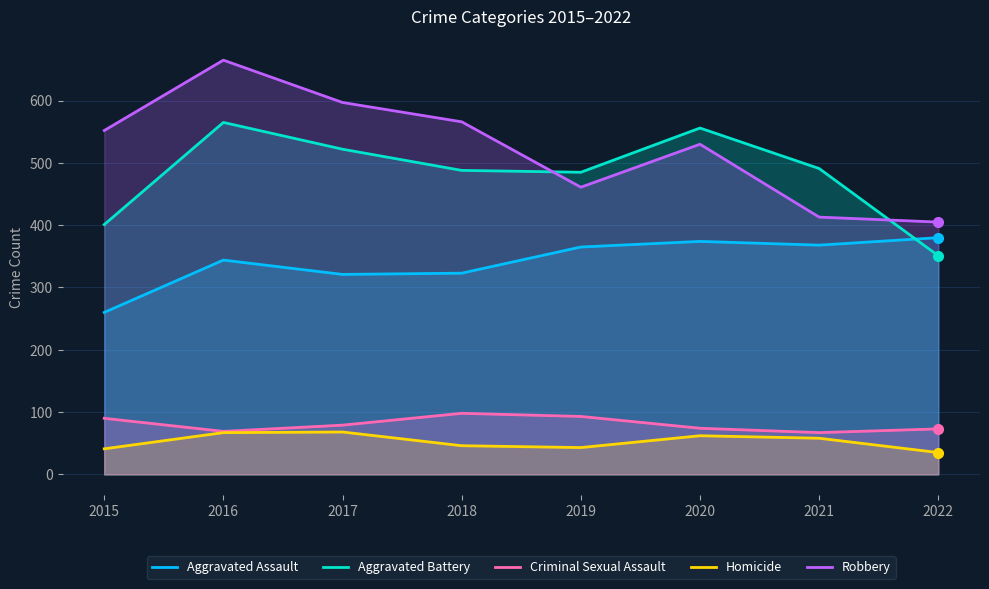

True or false: Homicide has a value of 12 at 2019.

False